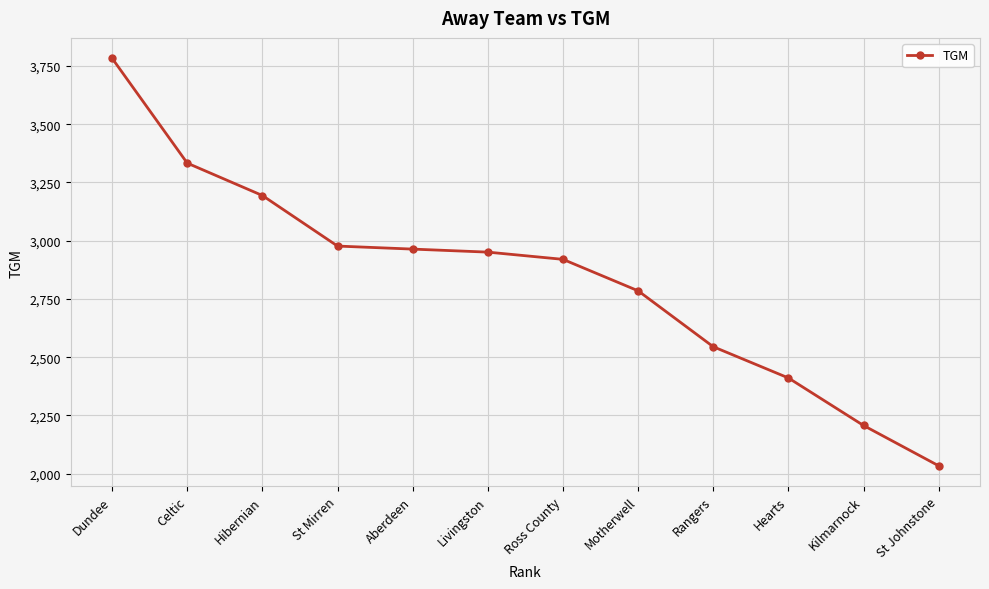

True or false: the data shows 669 at St Mirren.

False